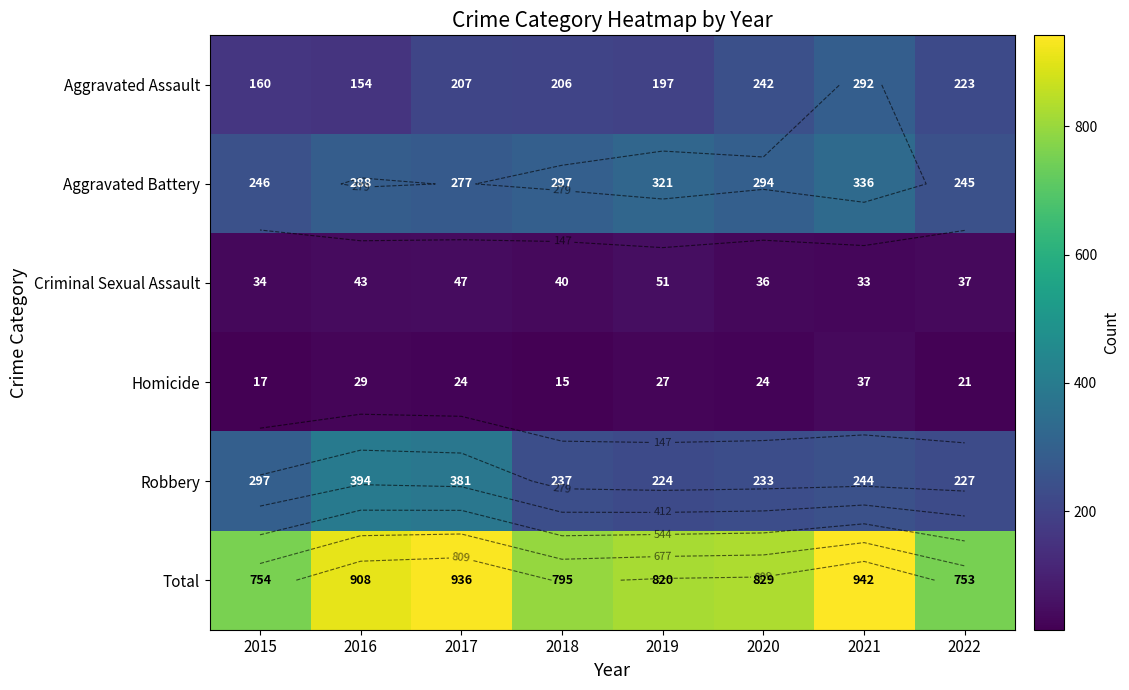

Is it true that Total equals 754 at 2015?

True